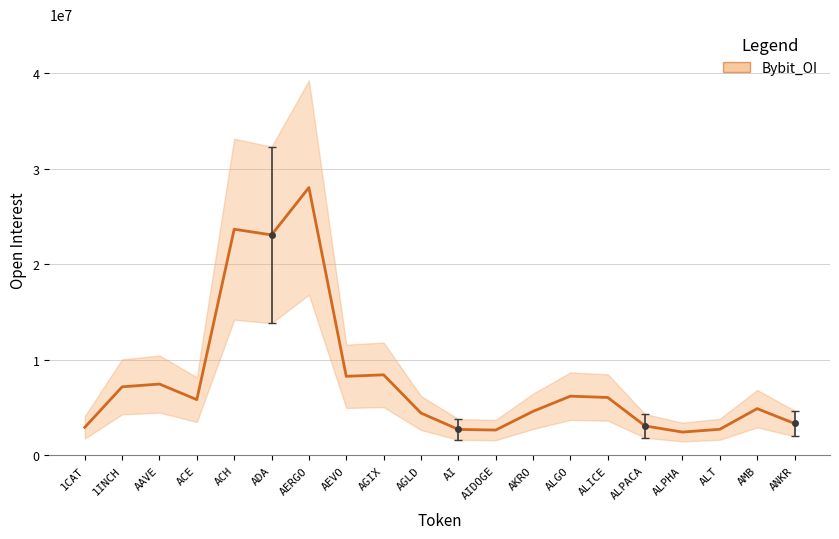

At which label does the data first exceed 5838117?

1INCH